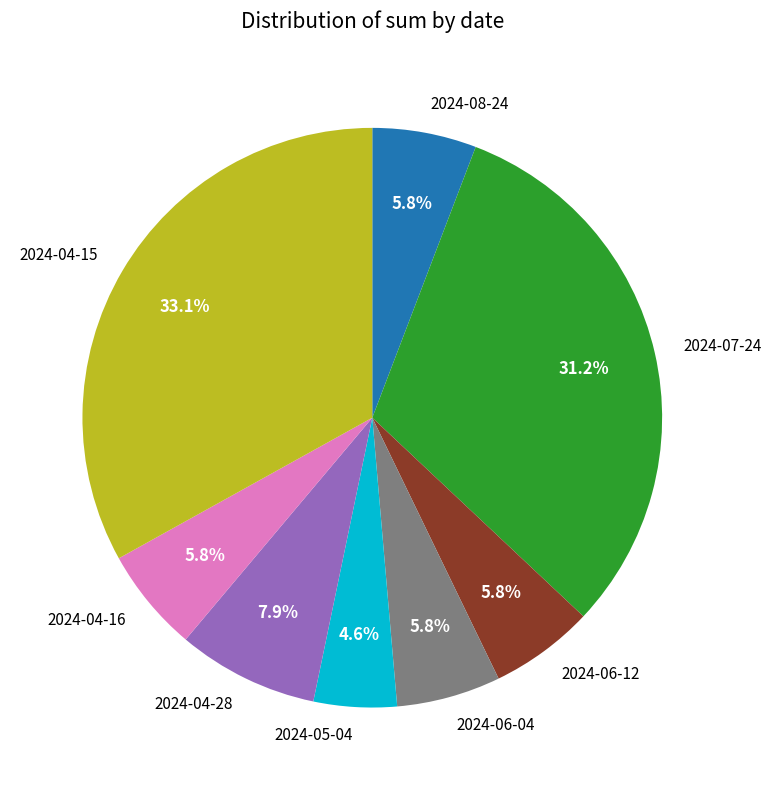

Combined, what portion of the pie is 2024-04-28 and 2024-08-24?

13.7%